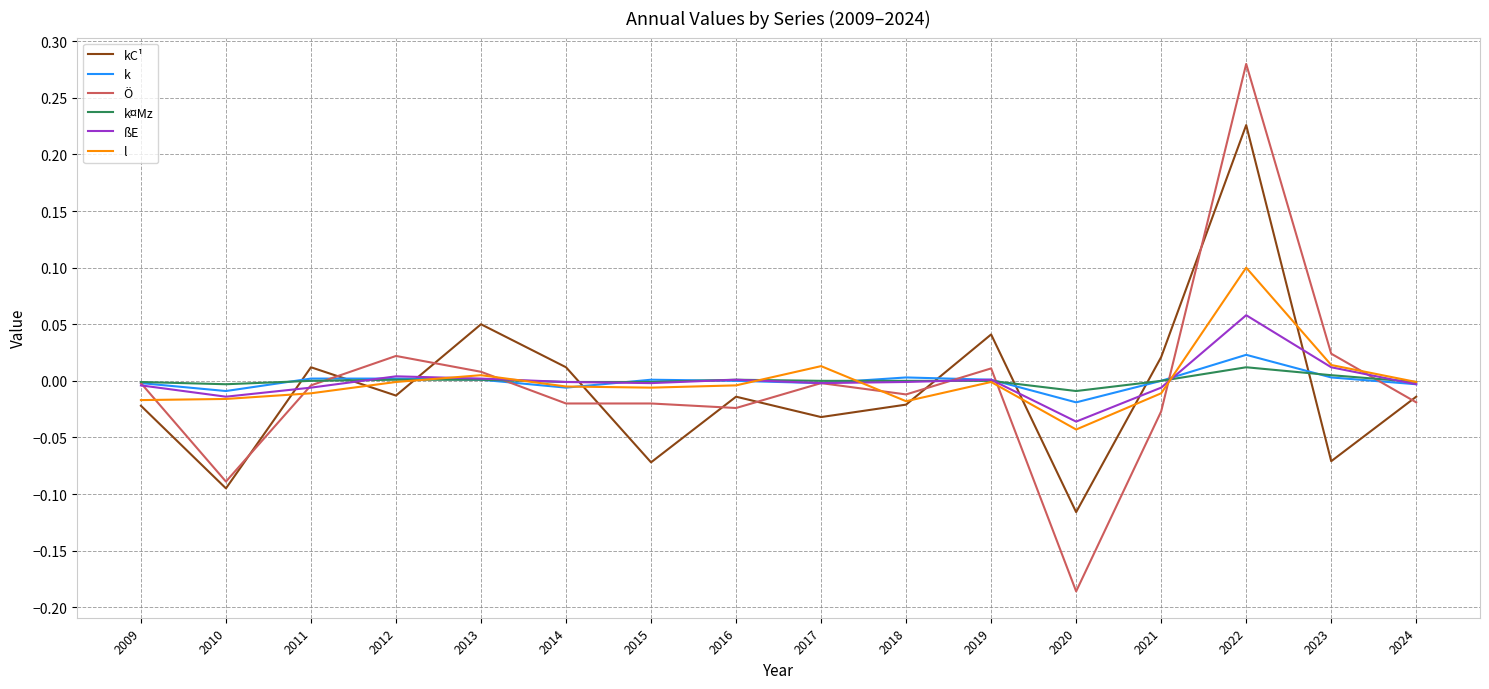

At which category does the chart reach its minimum across all series?

2020